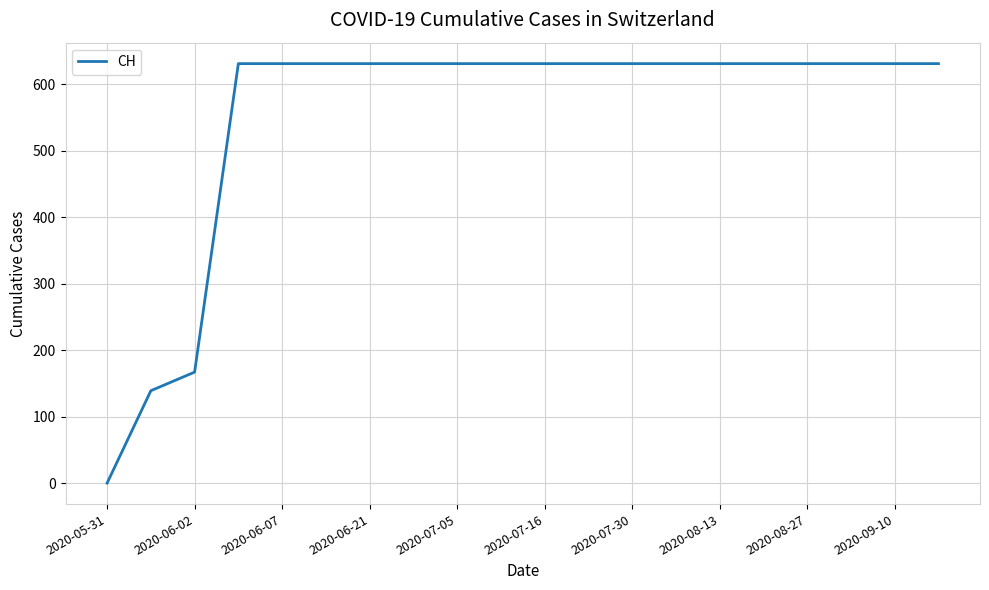

Reading left to right, transcribe all the data shown in this chart.

0	139	167	631	631	631	631	631	631	631	631	631	631	631	631	631	631	631	631	631